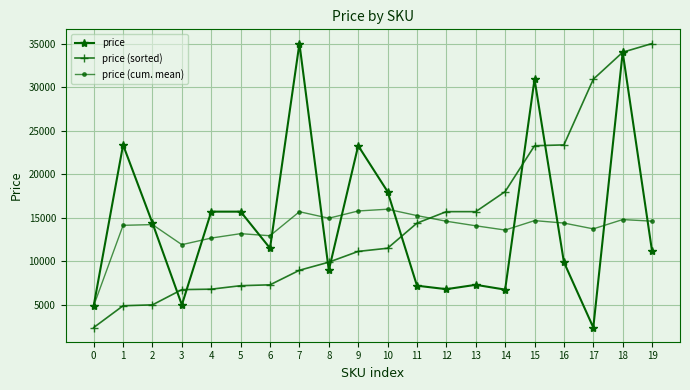

Where is price nearest to the value 18698?

10